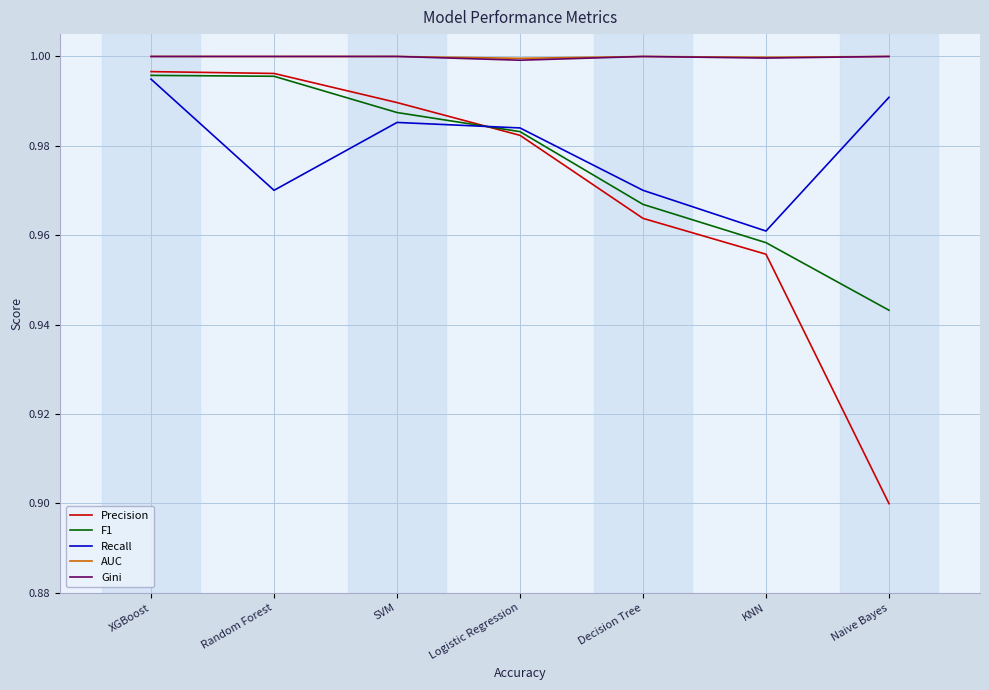

Which series has the largest range (max minus min)?

Precision